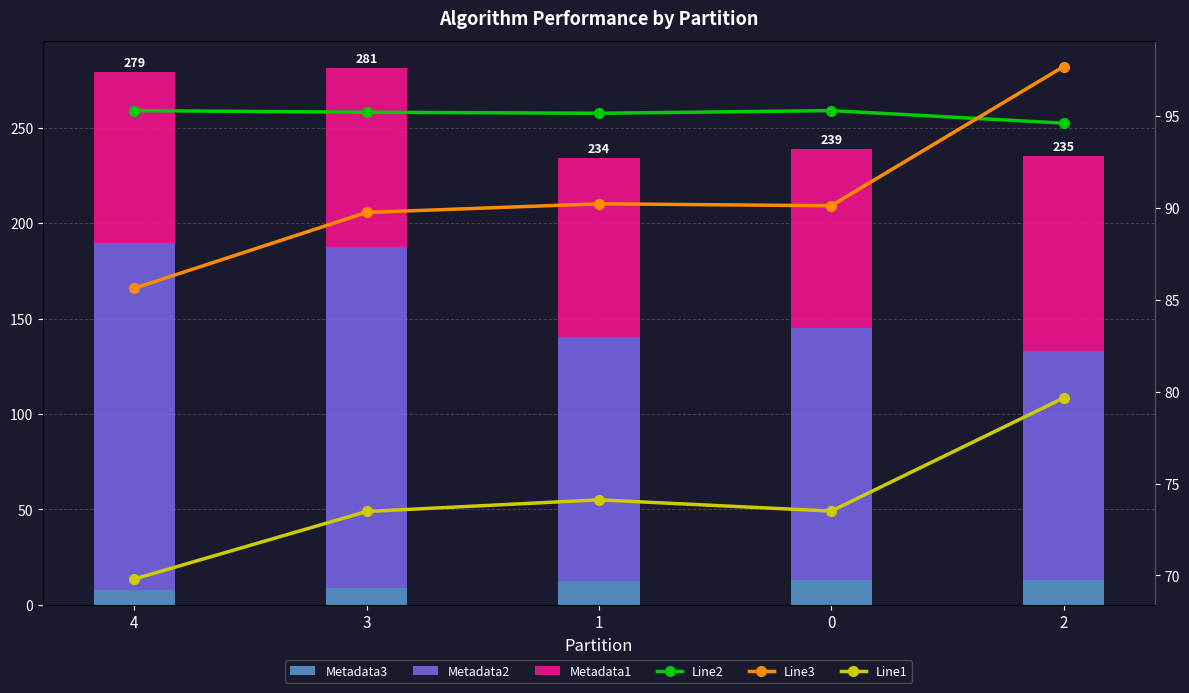

The value of Line1 at 2 is 79.7. True or false?

True